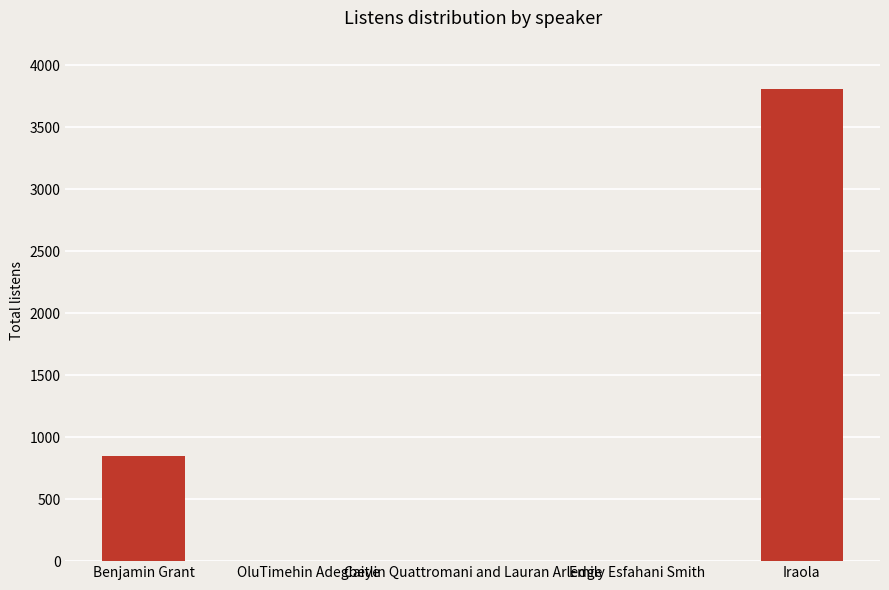

What is the change in value from Benjamin Grant to Caitlin Quattromani and Lauran Arledge?

-849